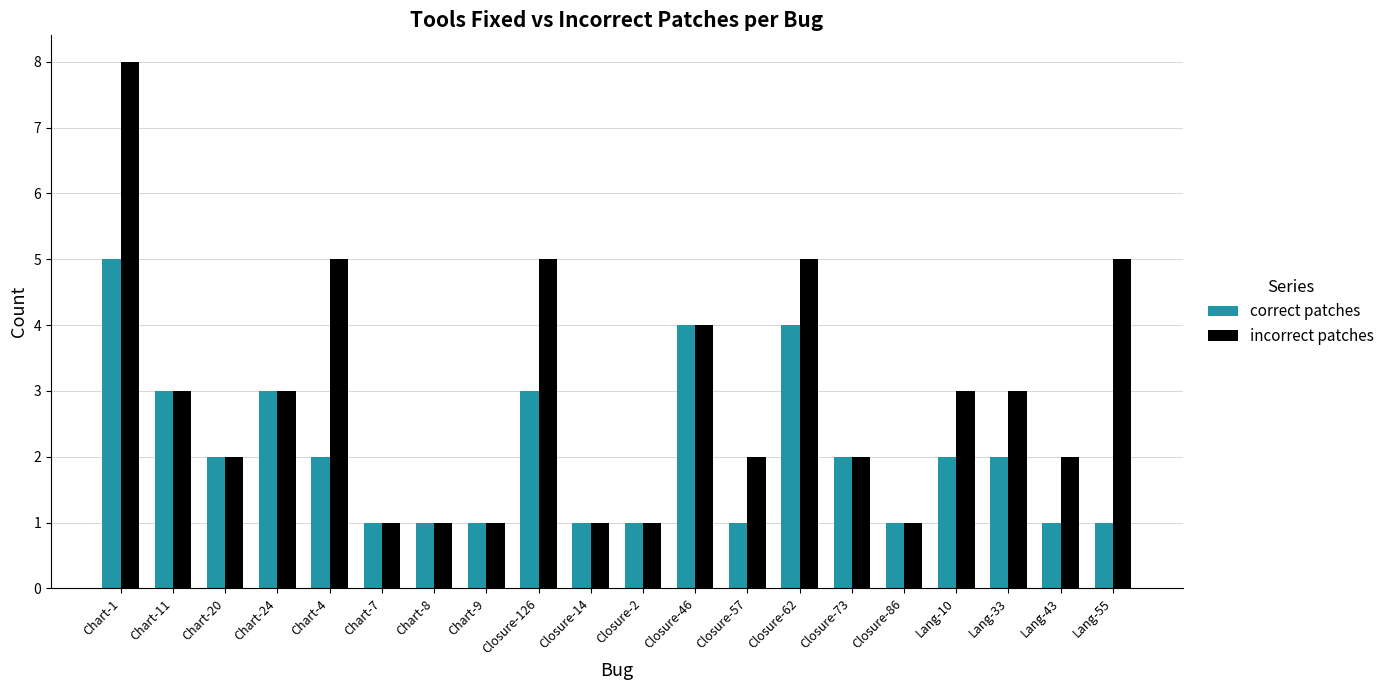

What is the spread (max minus min) of values at Chart-1?

3